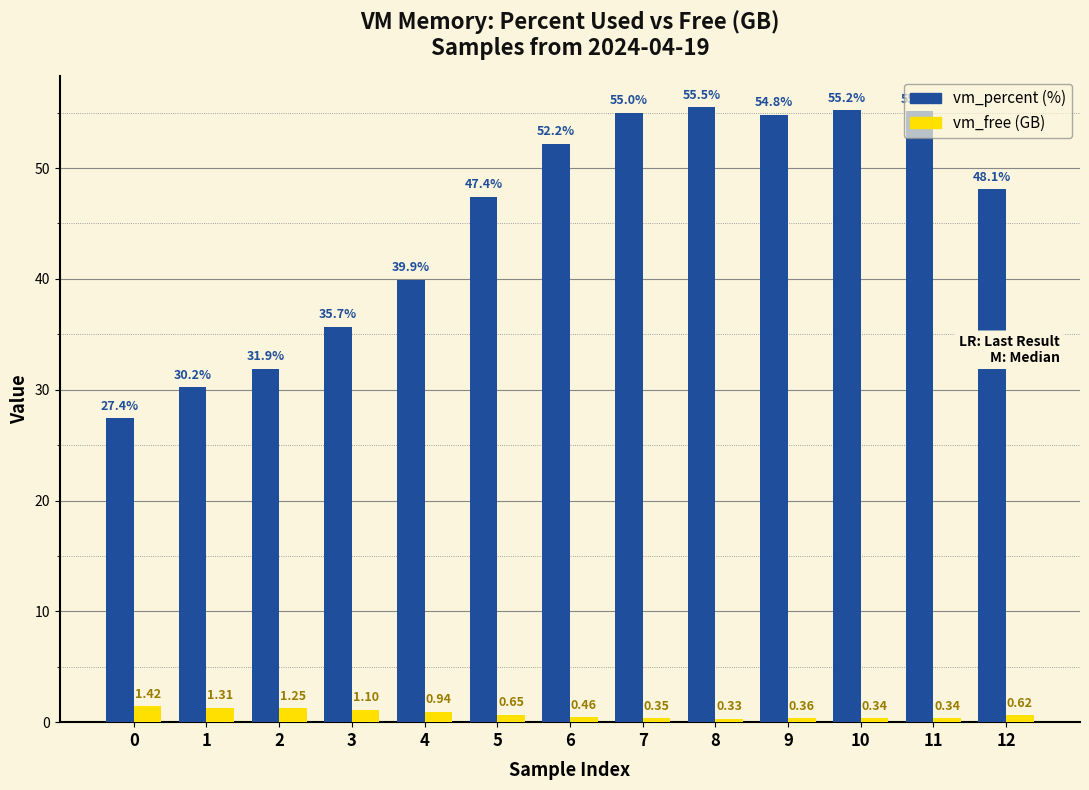

What is the spread (max minus min) of values at 3?

34.6